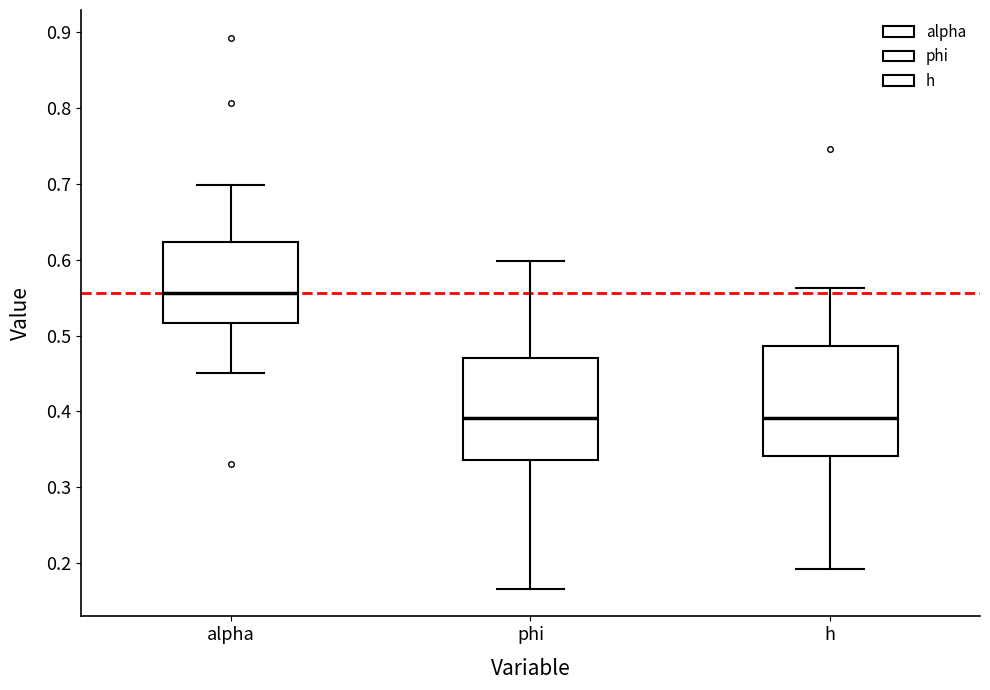

Reading left to right, transcribe this box plot: for each box, give where its median line is, the range the box spans, and where its two whiskers end, as read against the y-axis. The values are not printed on the chart, so give them approximately, as read against the axis.

alpha: median 0.56, box 0.52 to 0.62, whiskers 0.45 to 0.70
phi: median 0.39, box 0.34 to 0.47, whiskers 0.17 to 0.60
h: median 0.39, box 0.34 to 0.49, whiskers 0.19 to 0.56